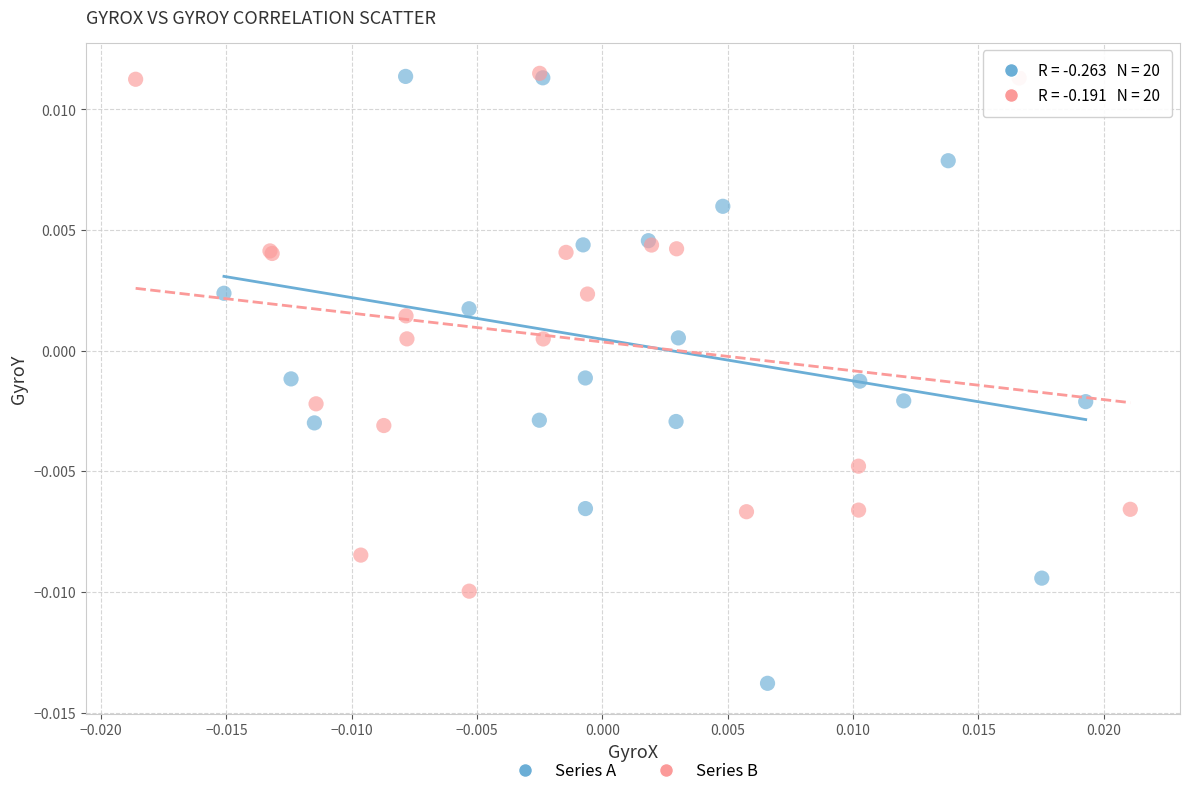

Which series reaches the minimum Y coordinate?

Series A